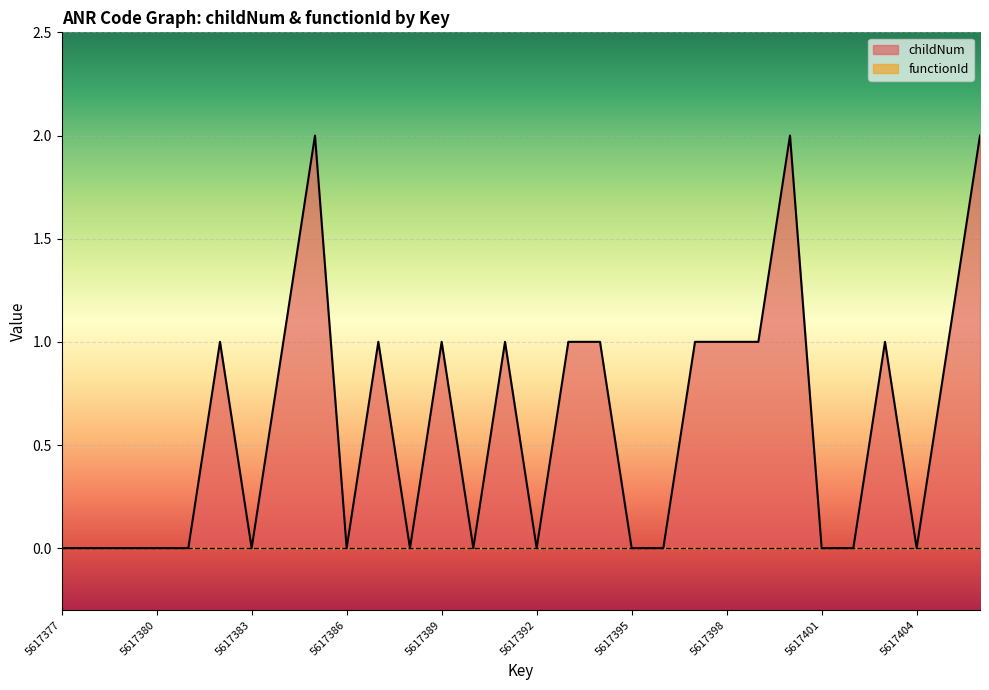

Where is the data nearest to the value 1?

5617382